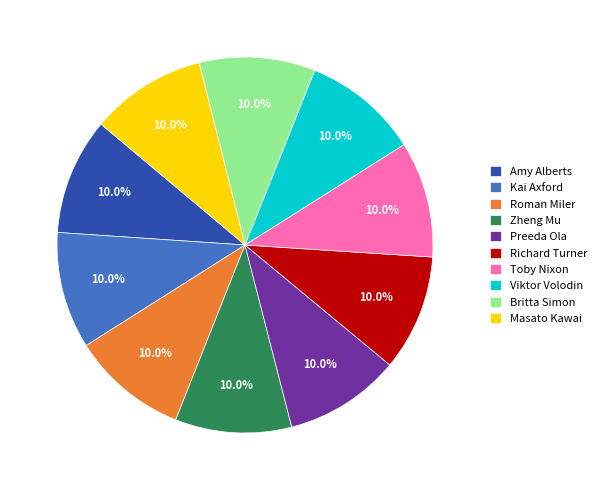

What is the ratio of the value at Richard Turner to the value at Toby Nixon?

1.0